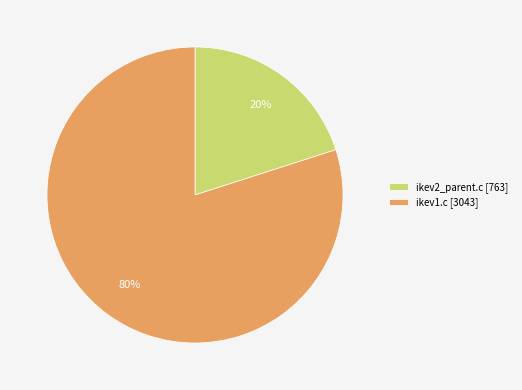

Is there any slice that represents more than half of the pie?

Yes